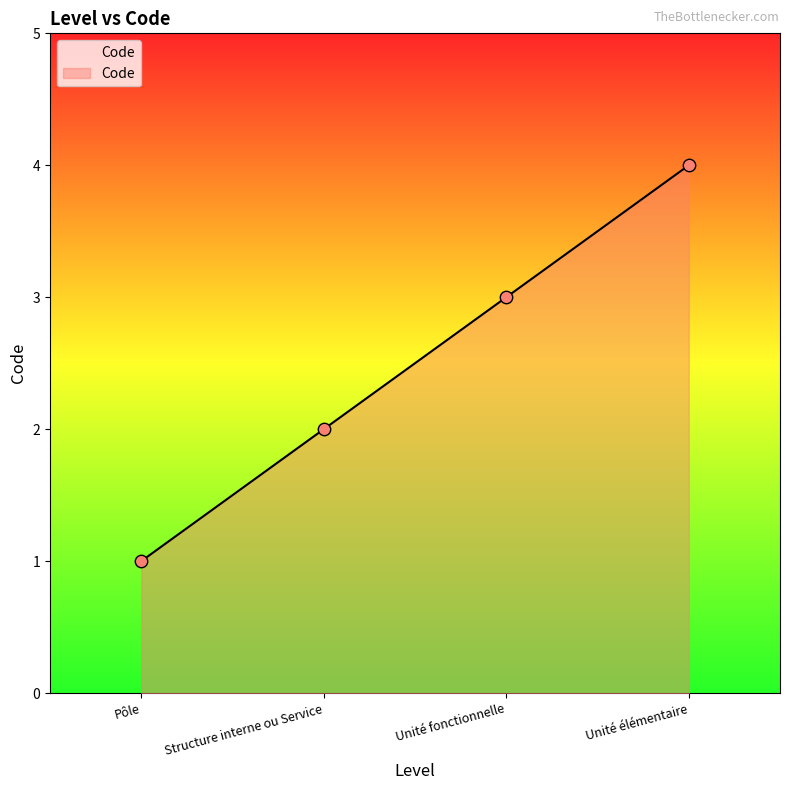

Which has a higher value, Unité élémentaire or Pôle?

Unité élémentaire